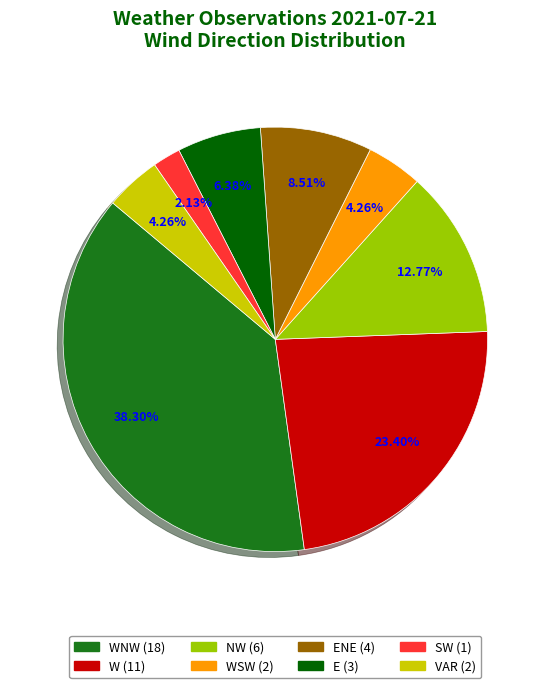

Count the number of slices in the pie.

8